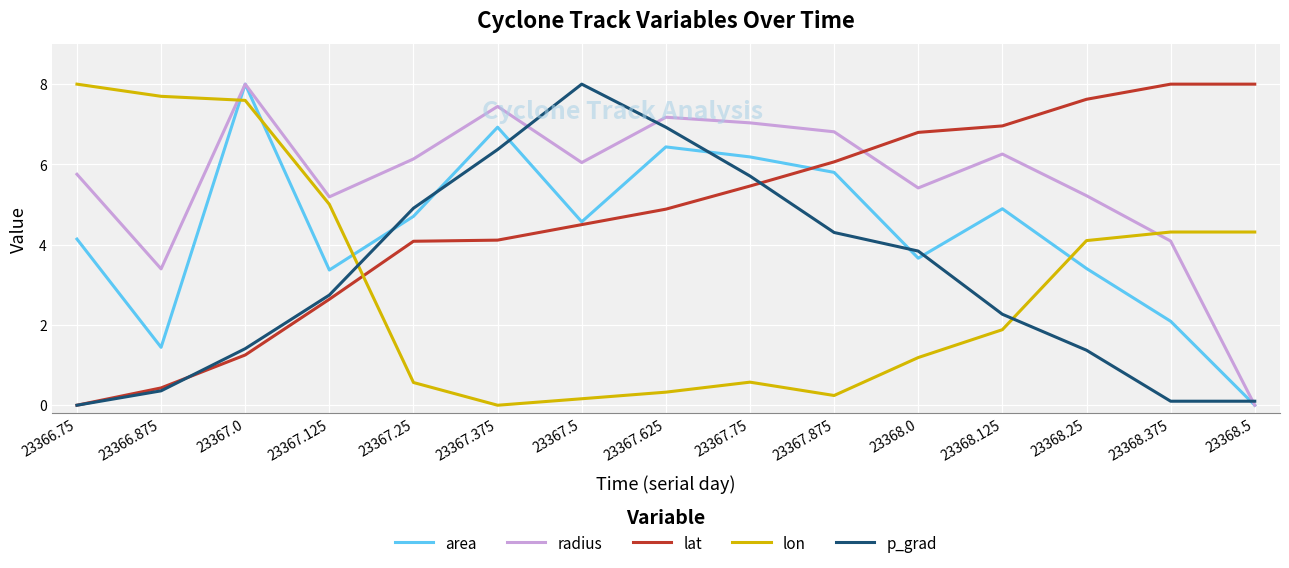

What is the spread (max minus min) of values at 23368.125?

5.1